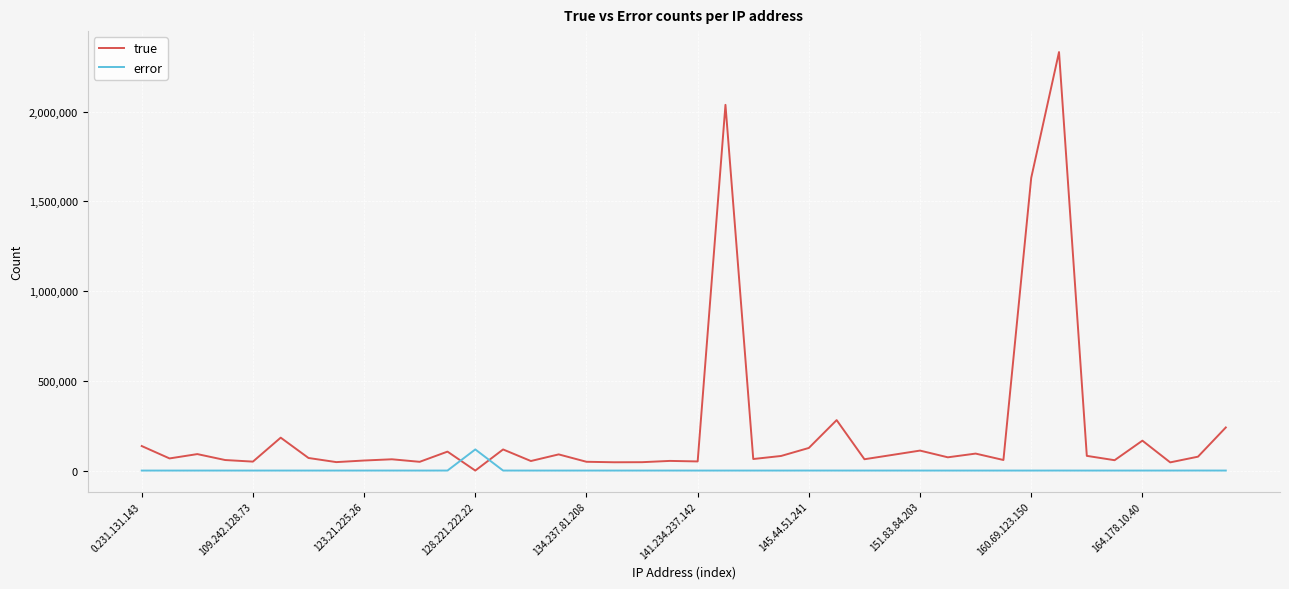

True or false: true and error cross at least once.

True